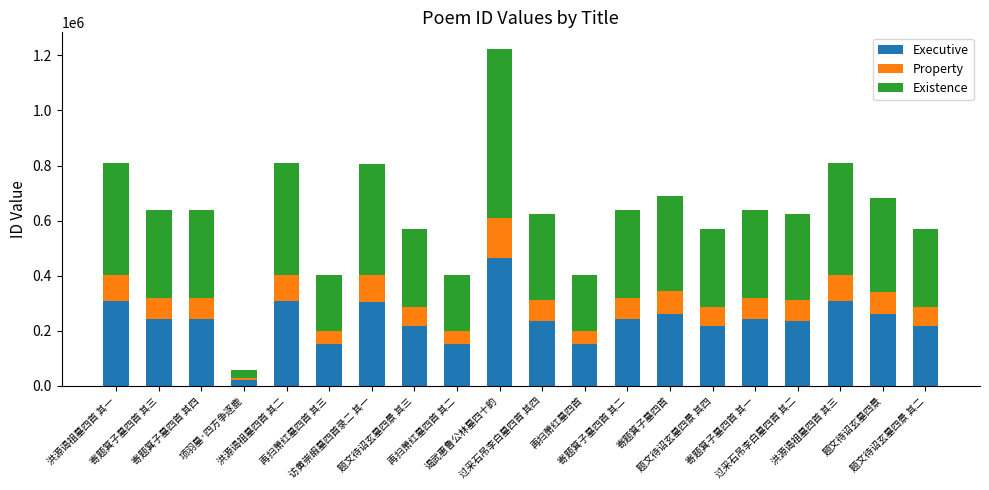

What is the difference between the maximum and second lowest values in the Executive series?

312107.3